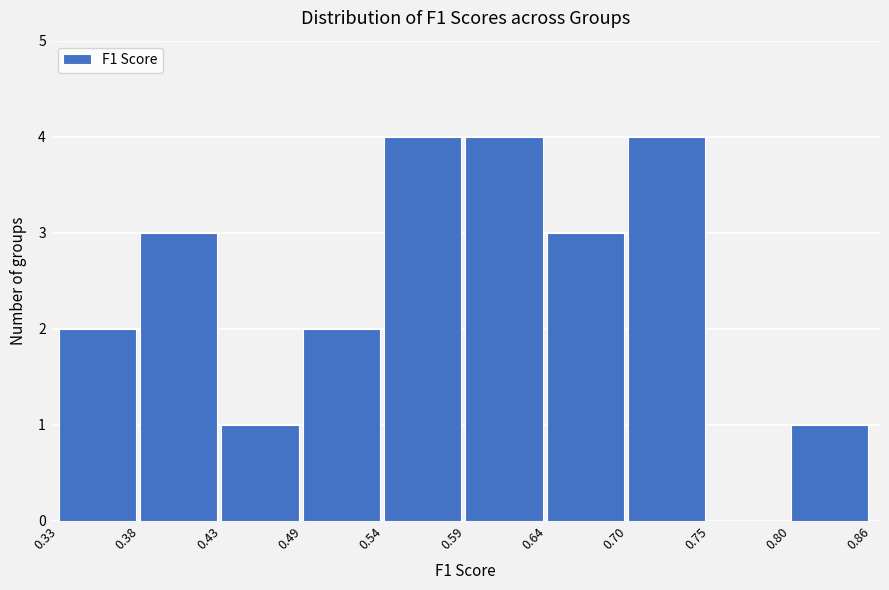

Reading left to right, list every bar in this chart as the range it spans on the x-axis followed by its height. The values are not printed on the chart, so give them approximately, as read against the axis.

0.33 to 0.38: 2
0.38 to 0.43: 3
0.43 to 0.49: 1
0.49 to 0.54: 2
0.54 to 0.59: 4
0.59 to 0.64: 4
0.64 to 0.70: 3
0.70 to 0.75: 4
0.75 to 0.80: 0
0.80 to 0.86: 1